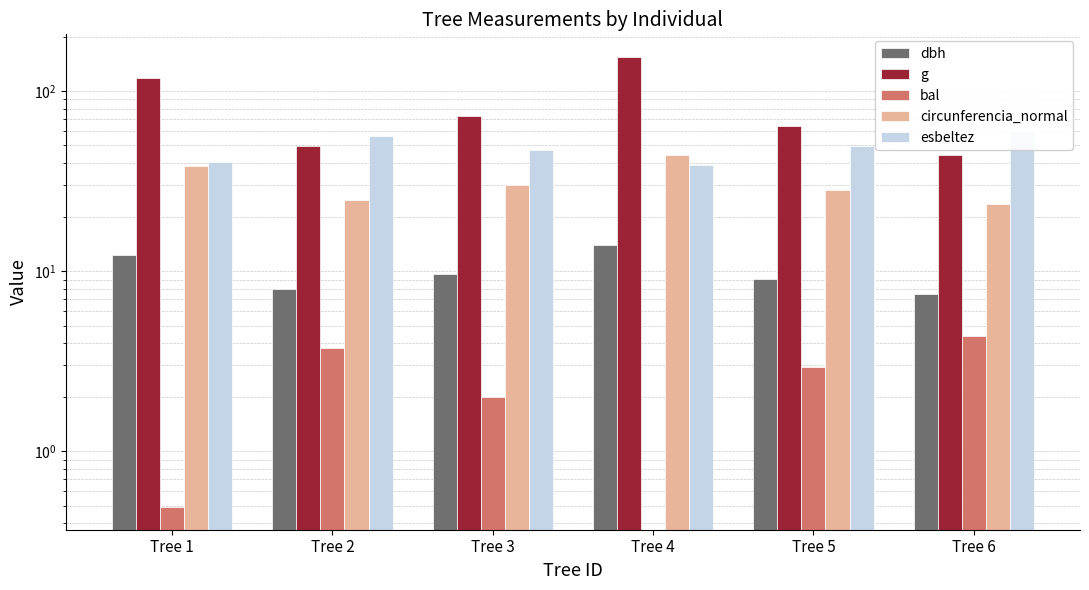

Which category has the lowest value in the circunferencia_normal series?

Tree 6